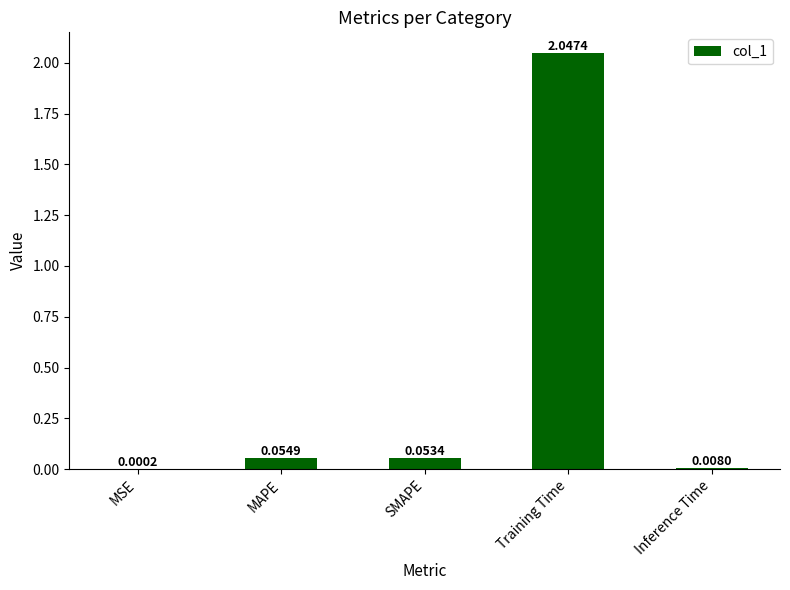

Are the bars horizontal?

No